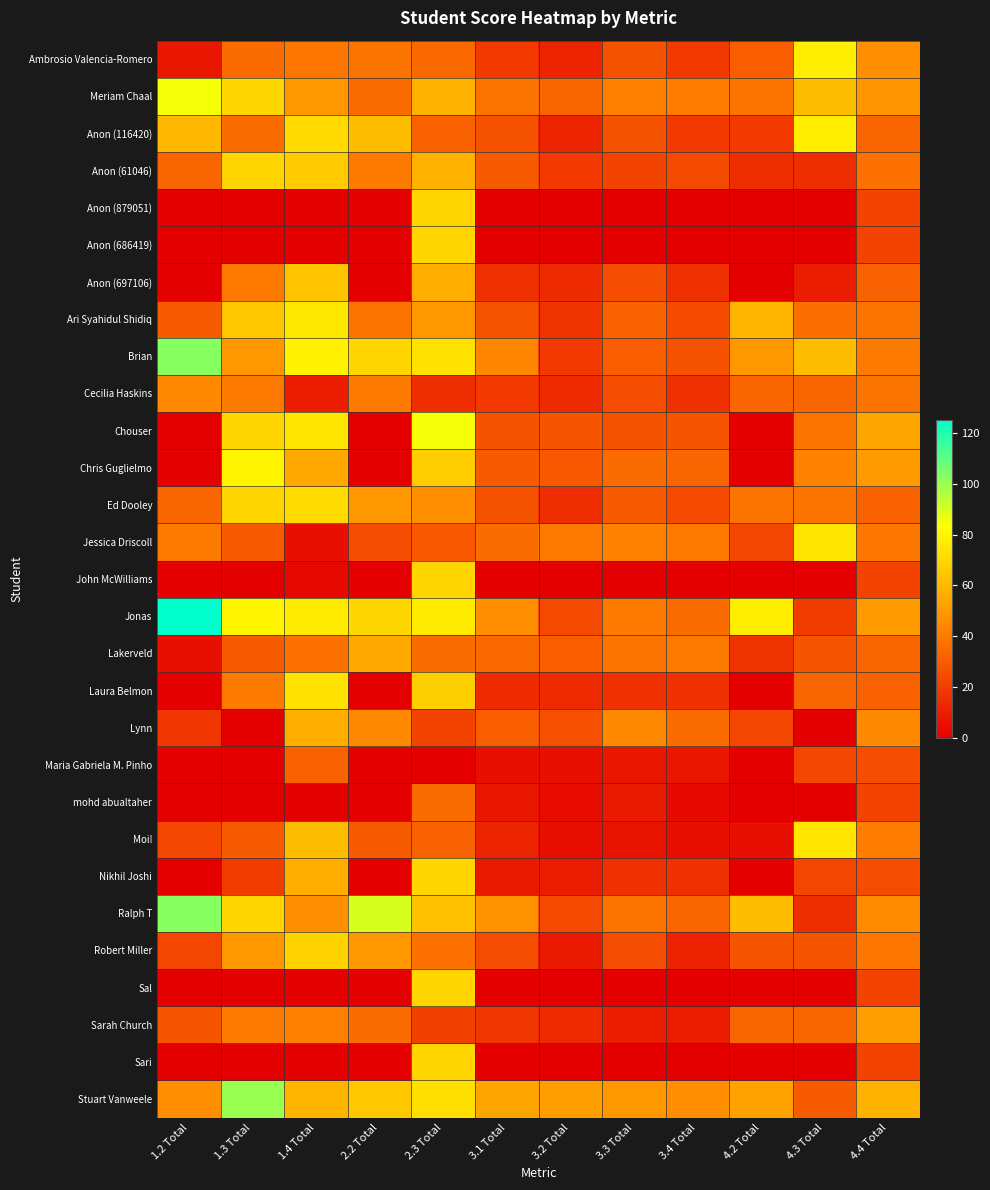

Reading left to right, what are all the values shown in this chart?

Ambrosio Valencia-Romero: 1.2 Total=8	1.3 Total=35	1.4 Total=39	2.2 Total=38	2.3 Total=34	3.1 Total=19	3.2 Total=12	3.3 Total=27	3.4 Total=19	4.2 Total=31	4.3 Total=78	4.4 Total=47
Meriam Chaal: 1.2 Total=85	1.3 Total=70	1.4 Total=50	2.2 Total=35	2.3 Total=58	3.1 Total=38	3.2 Total=33	3.3 Total=42	3.4 Total=41	4.2 Total=38	4.3 Total=62	4.4 Total=49
Anon (116420): 1.2 Total=60	1.3 Total=35	1.4 Total=71	2.2 Total=62	2.3 Total=32	3.1 Total=27	3.2 Total=12	3.3 Total=27	3.4 Total=19	4.2 Total=19	4.3 Total=78	4.4 Total=33
Anon (61046): 1.2 Total=33	1.3 Total=70	1.4 Total=66	2.2 Total=40	2.3 Total=58	3.1 Total=30	3.2 Total=19	3.3 Total=22	3.4 Total=24	4.2 Total=15	4.3 Total=15	4.4 Total=37
Anon (879051): 1.2 Total=0	1.3 Total=0	1.4 Total=0	2.2 Total=0	2.3 Total=70	3.1 Total=0	3.2 Total=0	3.3 Total=0	3.4 Total=0	4.2 Total=0	4.3 Total=0	4.4 Total=22
Anon (686419): 1.2 Total=0	1.3 Total=0	1.4 Total=0	2.2 Total=0	2.3 Total=70	3.1 Total=0	3.2 Total=0	3.3 Total=0	3.4 Total=0	4.2 Total=0	4.3 Total=0	4.4 Total=22
Anon (697106): 1.2 Total=0	1.3 Total=40	1.4 Total=64	2.2 Total=0	2.3 Total=57	3.1 Total=16	3.2 Total=14	3.3 Total=25	3.4 Total=16	4.2 Total=0	4.3 Total=10	4.4 Total=32
Ari Syahidul Shidiq: 1.2 Total=30	1.3 Total=65	1.4 Total=76	2.2 Total=38	2.3 Total=50	3.1 Total=28	3.2 Total=17	3.3 Total=32	3.4 Total=24	4.2 Total=59	4.3 Total=36	4.4 Total=38
Brian: 1.2 Total=103	1.3 Total=50	1.4 Total=79	2.2 Total=70	2.3 Total=74	3.1 Total=44	3.2 Total=19	3.3 Total=31	3.4 Total=27	4.2 Total=50	4.3 Total=62	4.4 Total=40
Cecilia Haskins: 1.2 Total=45	1.3 Total=40	1.4 Total=10	2.2 Total=40	2.3 Total=15	3.1 Total=19	3.2 Total=14	3.3 Total=25	3.4 Total=16	4.2 Total=33	4.3 Total=33	4.4 Total=38
Chouser: 1.2 Total=0	1.3 Total=70	1.4 Total=75	2.2 Total=0	2.3 Total=85	3.1 Total=27	3.2 Total=28	3.3 Total=27	3.4 Total=28	4.2 Total=0	4.3 Total=38	4.4 Total=54
Chris Guglielmo: 1.2 Total=0	1.3 Total=80	1.4 Total=55	2.2 Total=0	2.3 Total=67	3.1 Total=30	3.2 Total=29	3.3 Total=35	3.4 Total=33	4.2 Total=0	4.3 Total=43	4.4 Total=51
Ed Dooley: 1.2 Total=33	1.3 Total=70	1.4 Total=72	2.2 Total=50	2.3 Total=47	3.1 Total=27	3.2 Total=15	3.3 Total=30	3.4 Total=24	4.2 Total=38	4.3 Total=38	4.4 Total=32
Jessica Driscoll: 1.2 Total=40	1.3 Total=30	1.4 Total=5	2.2 Total=25	2.3 Total=29	3.1 Total=35	3.2 Total=40	3.3 Total=43	3.4 Total=40	4.2 Total=23	4.3 Total=75	4.4 Total=39
John McWilliams: 1.2 Total=0	1.3 Total=0	1.4 Total=3	2.2 Total=0	2.3 Total=70	3.1 Total=0	3.2 Total=0	3.3 Total=0	3.4 Total=0	4.2 Total=0	4.3 Total=0	4.4 Total=22
Jonas: 1.2 Total=125	1.3 Total=80	1.4 Total=77	2.2 Total=70	2.3 Total=77	3.1 Total=47	3.2 Total=24	3.3 Total=40	3.4 Total=35	4.2 Total=78	4.3 Total=20	4.4 Total=51
Lakerveld: 1.2 Total=5	1.3 Total=30	1.4 Total=37	2.2 Total=55	2.3 Total=35	3.1 Total=34	3.2 Total=31	3.3 Total=38	3.4 Total=40	4.2 Total=17	4.3 Total=28	4.4 Total=33
Laura Belmon: 1.2 Total=0	1.3 Total=40	1.4 Total=74	2.2 Total=0	2.3 Total=68	3.1 Total=14	3.2 Total=14	3.3 Total=16	3.4 Total=16	4.2 Total=0	4.3 Total=33	4.4 Total=32
Lynn: 1.2 Total=18	1.3 Total=0	1.4 Total=57	2.2 Total=45	2.3 Total=22	3.1 Total=31	3.2 Total=26	3.3 Total=45	3.4 Total=35	4.2 Total=23	4.3 Total=0	4.4 Total=45
Maria Gabriela M. Pinho: 1.2 Total=0	1.3 Total=0	1.4 Total=32	2.2 Total=0	2.3 Total=0	3.1 Total=5	3.2 Total=5	3.3 Total=8	3.4 Total=8	4.2 Total=0	4.3 Total=23	4.4 Total=25
mohd abualtaher: 1.2 Total=0	1.3 Total=0	1.4 Total=0	2.2 Total=0	2.3 Total=35	3.1 Total=8	3.2 Total=4	3.3 Total=9	3.4 Total=3	4.2 Total=0	4.3 Total=0	4.4 Total=22
Moi!: 1.2 Total=23	1.3 Total=30	1.4 Total=62	2.2 Total=30	2.3 Total=32	3.1 Total=12	3.2 Total=5	3.3 Total=7	3.4 Total=5	4.2 Total=5	4.3 Total=75	4.4 Total=41
Nikhil Joshi: 1.2 Total=0	1.3 Total=20	1.4 Total=57	2.2 Total=0	2.3 Total=70	3.1 Total=9	3.2 Total=10	3.3 Total=16	3.4 Total=16	4.2 Total=0	4.3 Total=23	4.4 Total=25
Ralph T: 1.2 Total=103	1.3 Total=70	1.4 Total=47	2.2 Total=90	2.3 Total=63	3.1 Total=48	3.2 Total=24	3.3 Total=38	3.4 Total=33	4.2 Total=62	4.3 Total=15	4.4 Total=46
Robert Miller: 1.2 Total=23	1.3 Total=50	1.4 Total=69	2.2 Total=50	2.3 Total=37	3.1 Total=25	3.2 Total=9	3.3 Total=25	3.4 Total=11	4.2 Total=28	4.3 Total=28	4.4 Total=39
Sal: 1.2 Total=0	1.3 Total=0	1.4 Total=0	2.2 Total=0	2.3 Total=70	3.1 Total=0	3.2 Total=0	3.3 Total=0	3.4 Total=0	4.2 Total=0	4.3 Total=0	4.4 Total=22
Sarah Church: 1.2 Total=28	1.3 Total=40	1.4 Total=42	2.2 Total=35	2.3 Total=21	3.1 Total=18	3.2 Total=14	3.3 Total=10	3.4 Total=10	4.2 Total=33	4.3 Total=33	4.4 Total=52
Sari: 1.2 Total=0	1.3 Total=0	1.4 Total=0	2.2 Total=0	2.3 Total=70	3.1 Total=0	3.2 Total=0	3.3 Total=0	3.4 Total=0	4.2 Total=0	4.3 Total=0	4.4 Total=22
Stuart Vanweele: 1.2 Total=47	1.3 Total=100	1.4 Total=59	2.2 Total=65	2.3 Total=73	3.1 Total=54	3.2 Total=52	3.3 Total=50	3.4 Total=47	4.2 Total=53	4.3 Total=30	4.4 Total=58